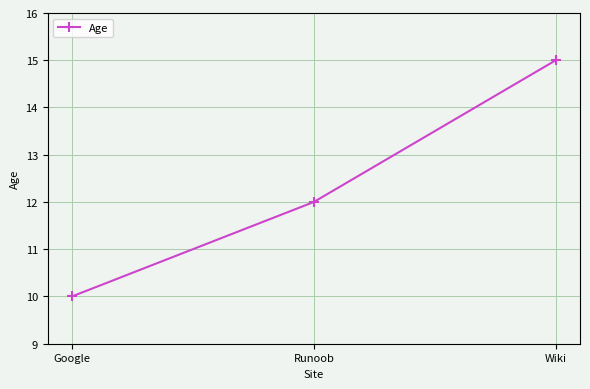

The value at Google is 10. True or false?

True